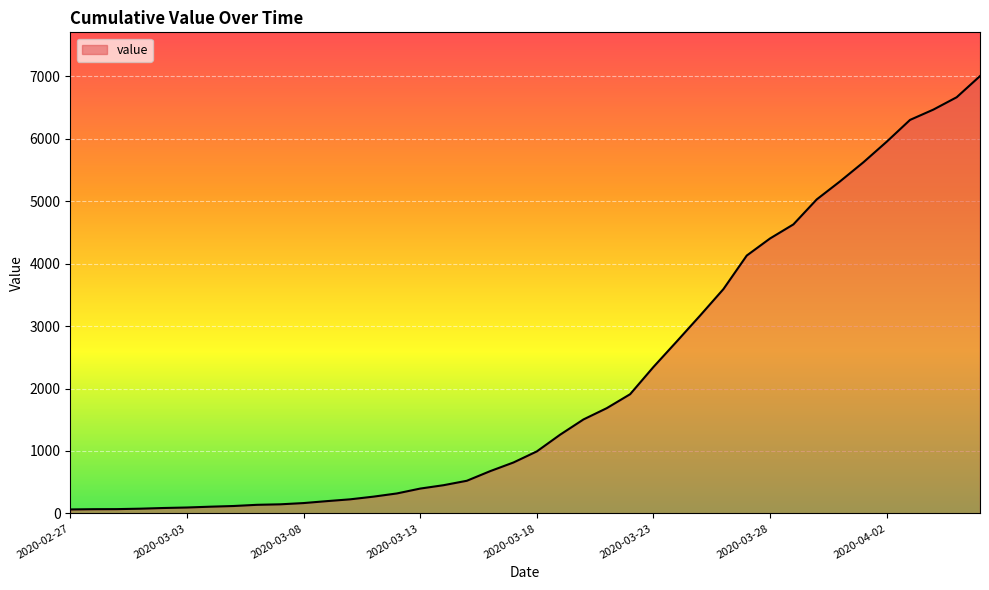

What is the maximum value shown in the chart?

7003